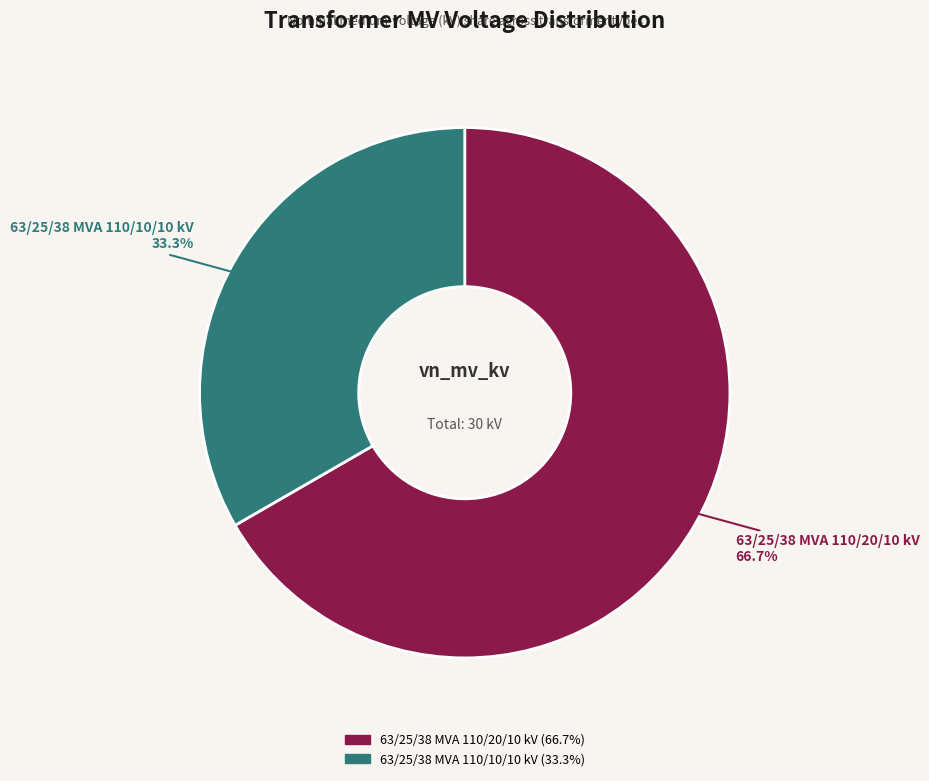

How many segments does this pie chart have?

2